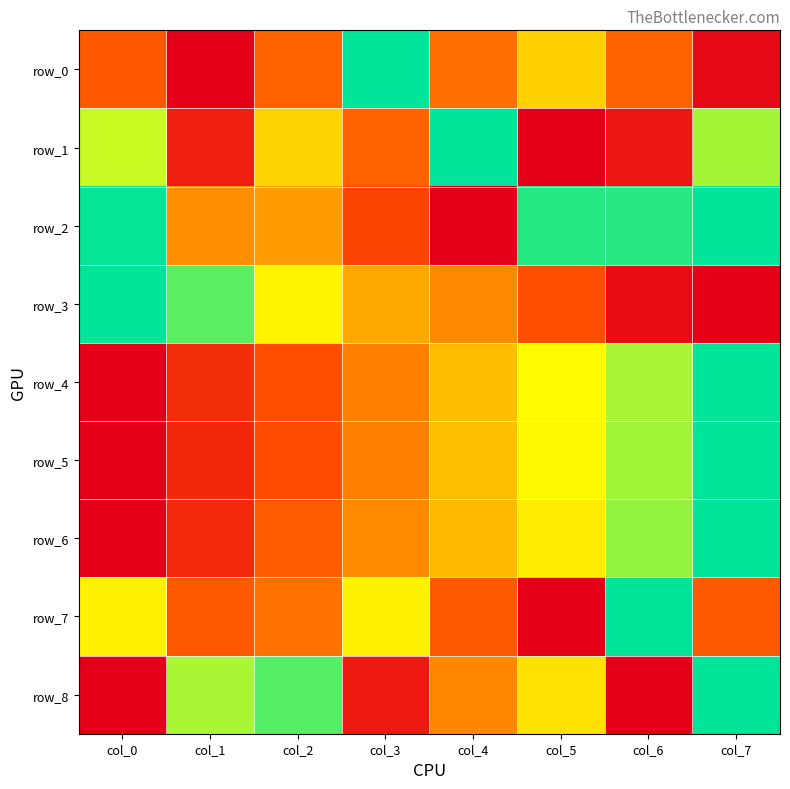

What is the difference between the row_1 values at col_5 and col_3?

0.3